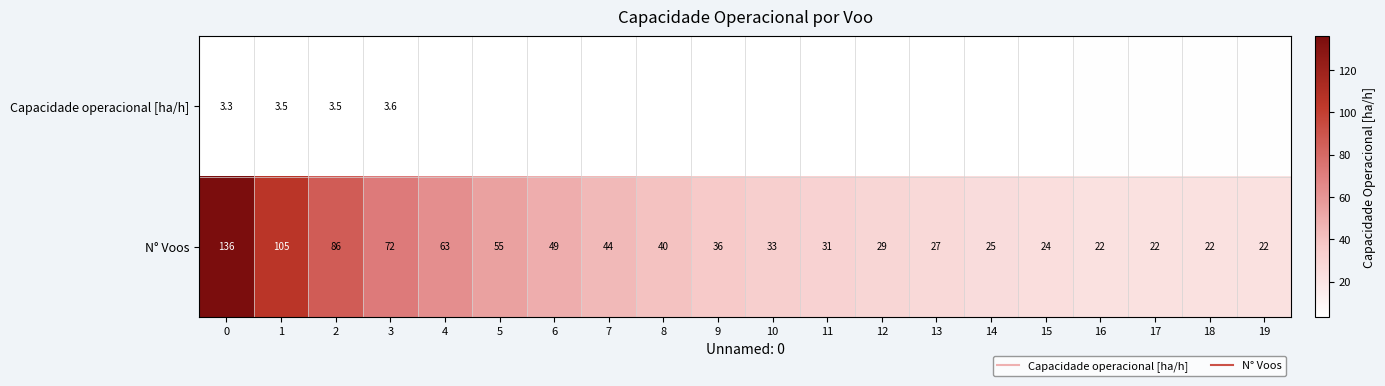

What is the sum of all N° Voos values?

943.0